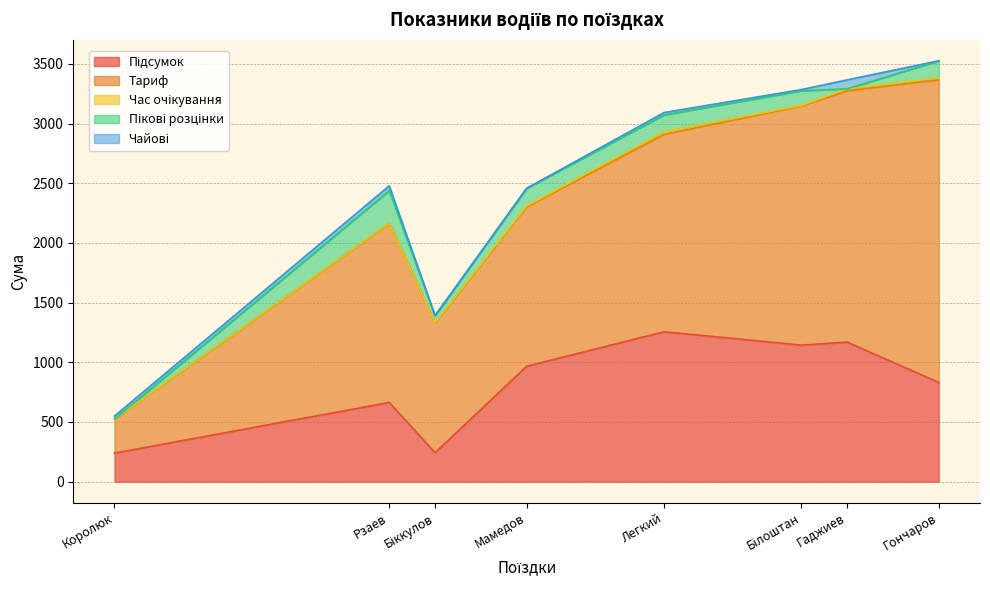

Which has a higher value, Гаджиев or Легкий?

Легкий